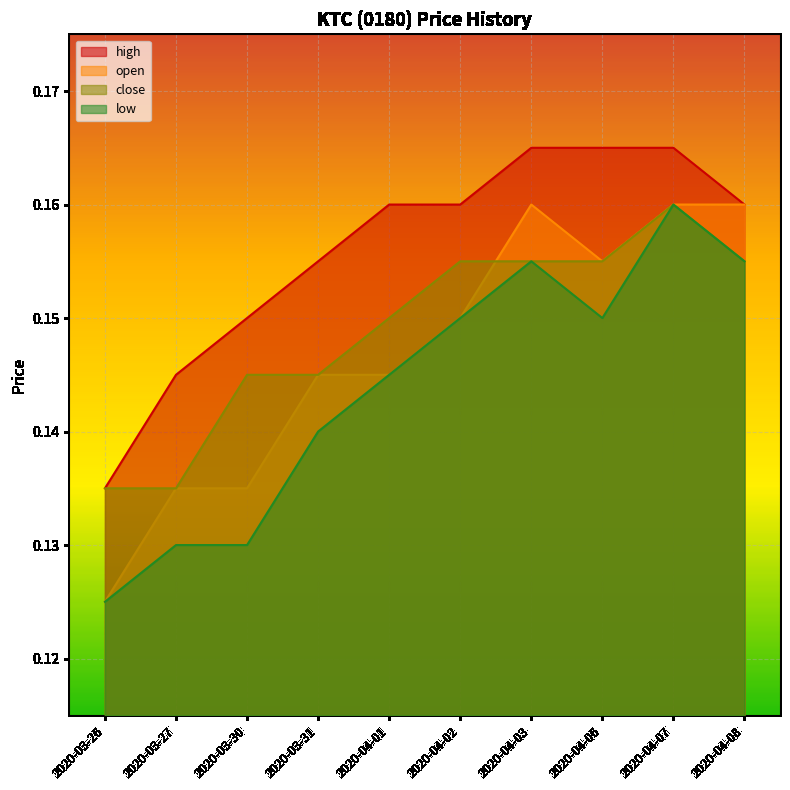

Count the number of categories in the chart.

10